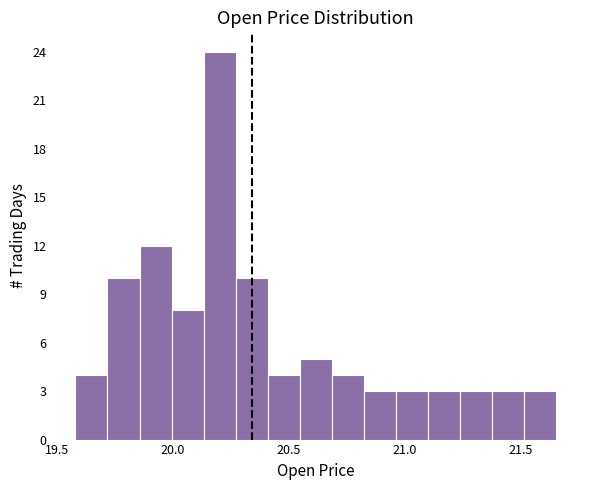

Read against the x-axis, roughly where is the centre of the tallest bar?

20.20